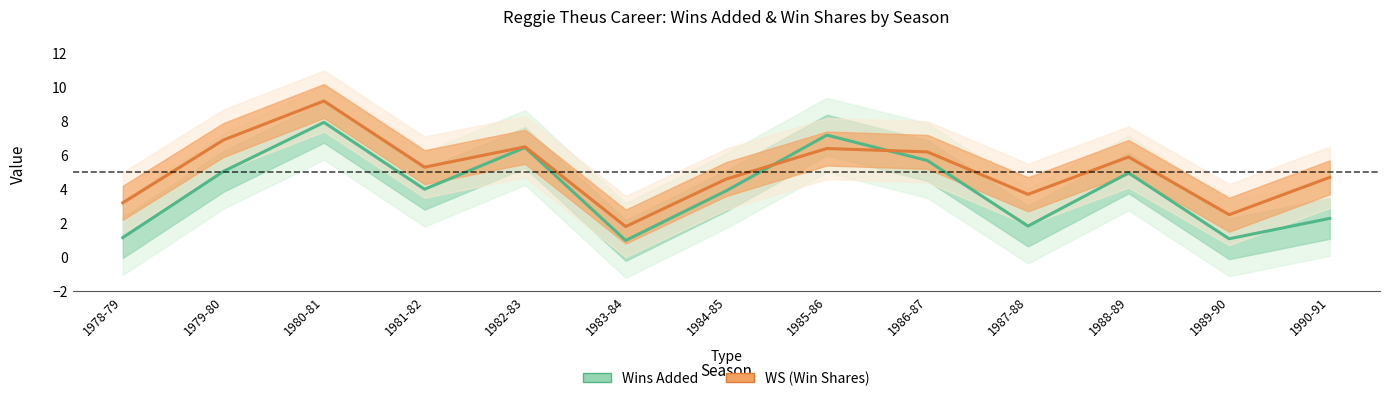

Rank the categories by WS value from highest to lowest.

1980-81, 1979-80, 1982-83, 1985-86, 1986-87, 1988-89, 1981-82, 1990-91, 1984-85, 1987-88, 1978-79, 1989-90, 1983-84